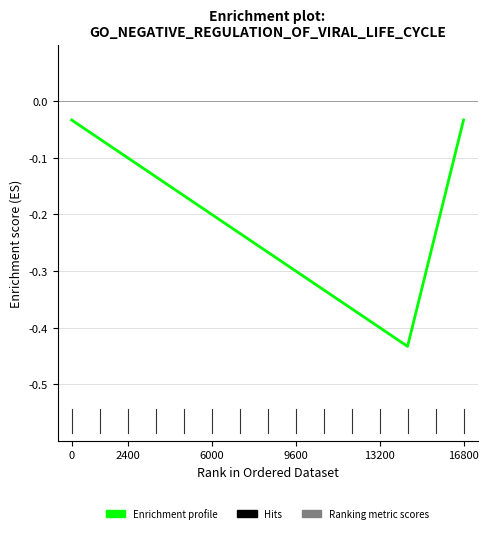

What is the difference between the maximum and minimum values?

0.4